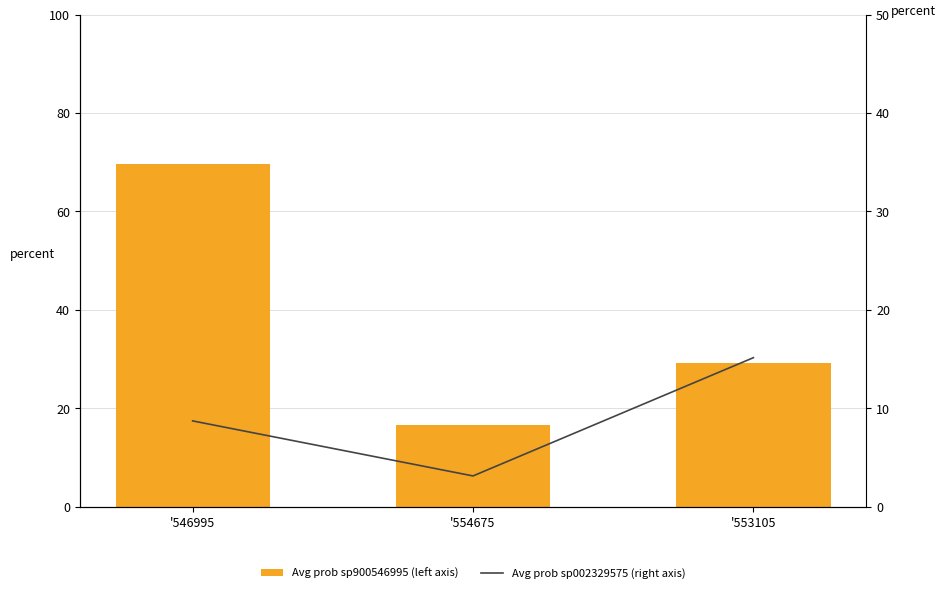

Which has a higher value, '546995 or '554675?

'546995